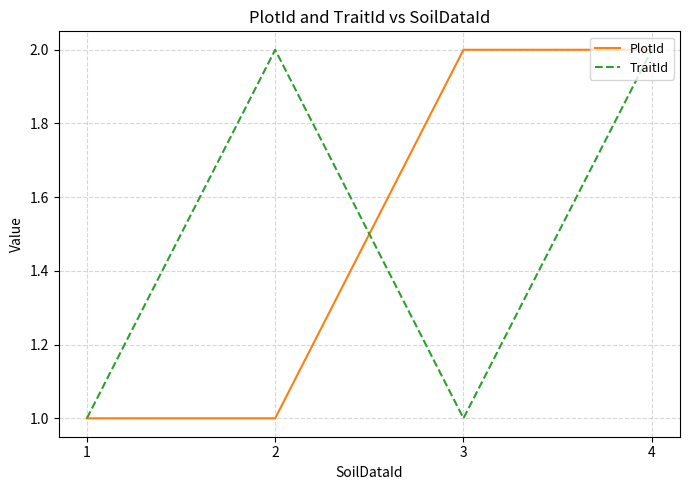

Reading left to right, what are all the values shown in this chart?

PlotId: 1	1	2	2
TraitId: 1	2	1	2